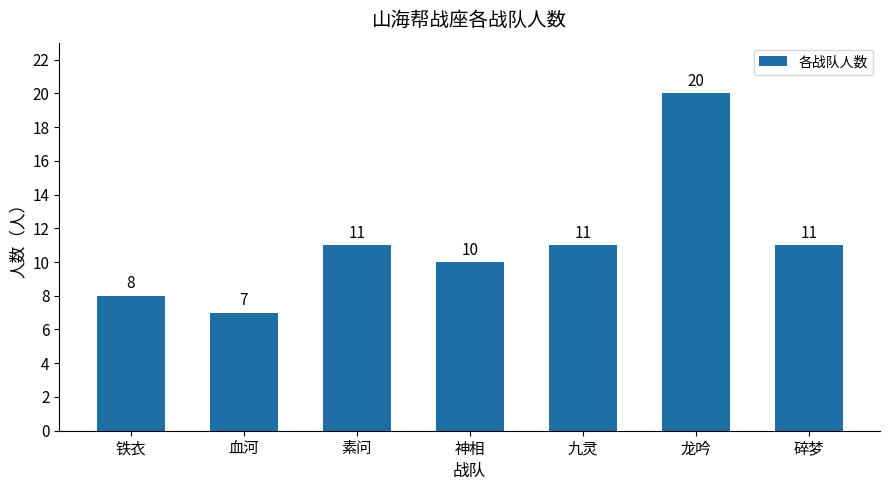

What is the value of the 4th bar from the left?

10